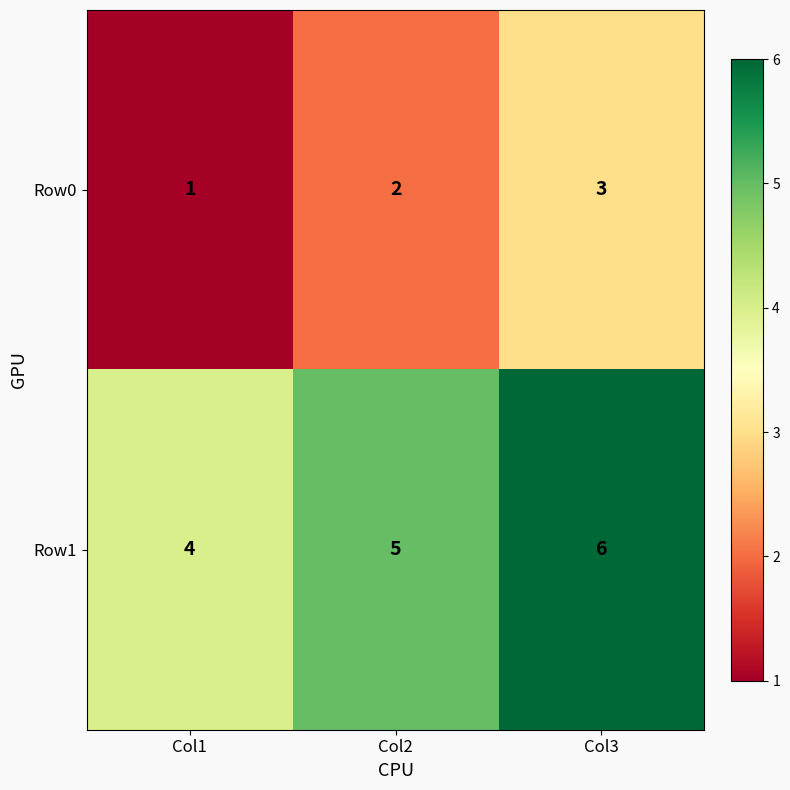

At which category does the chart reach its peak across all series?

Col3